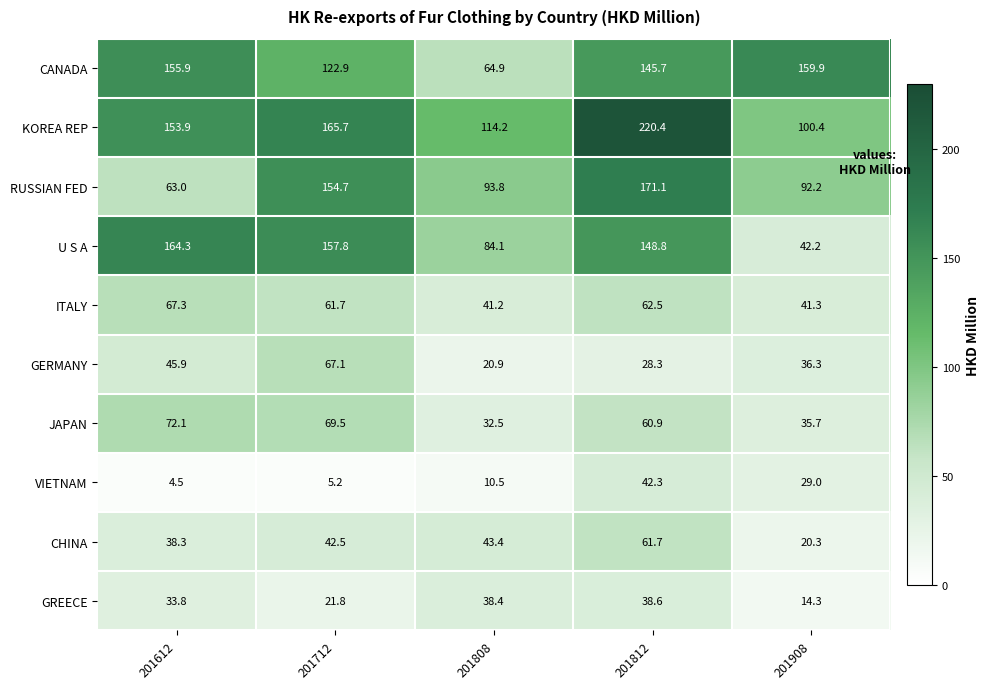

The RUSSIAN FED series shows 84.5 at 201712. True or false?

False